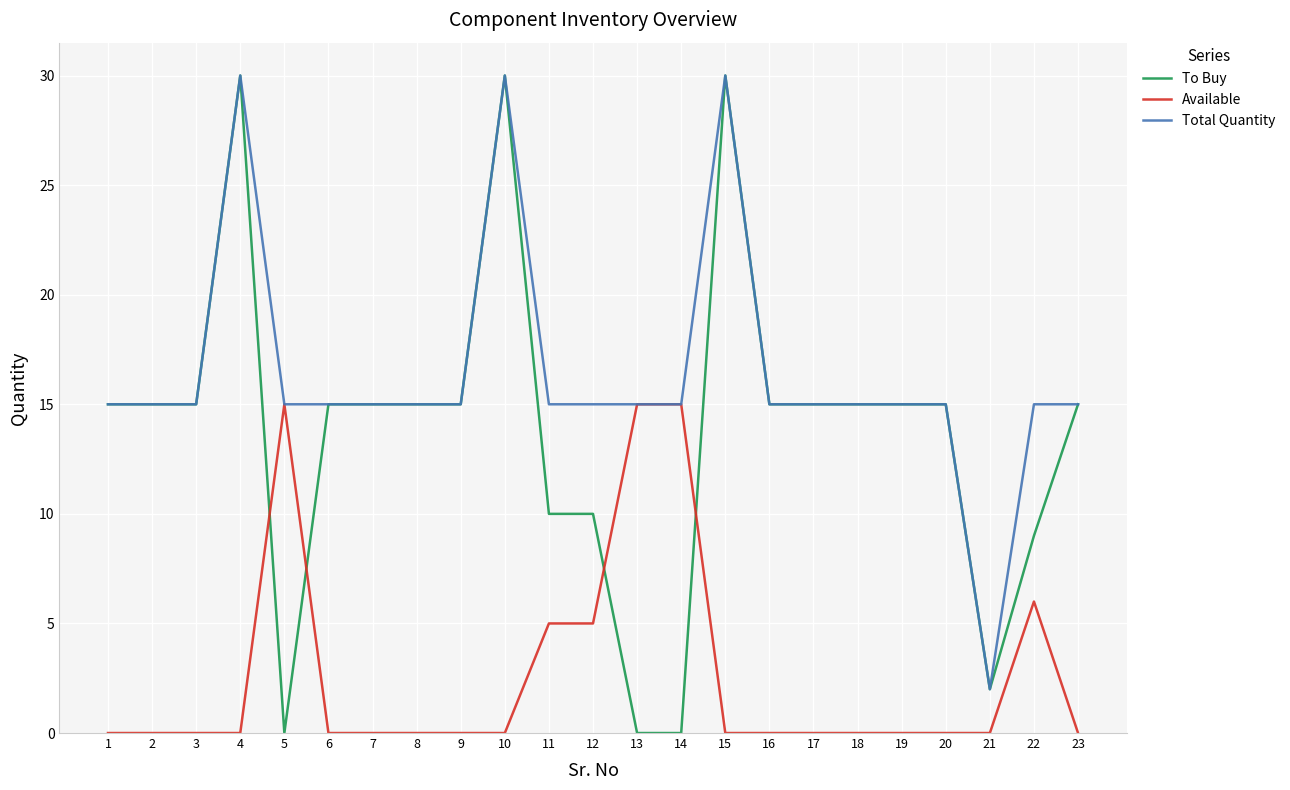

Is the value of To Buy at 12 greater than the value of Available at 15?

Yes